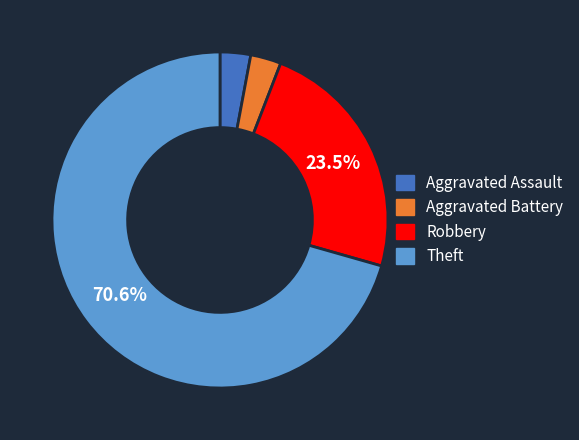

To the nearest percent, what is the difference between the Aggravated Assault and Robbery slice percentages?

21%